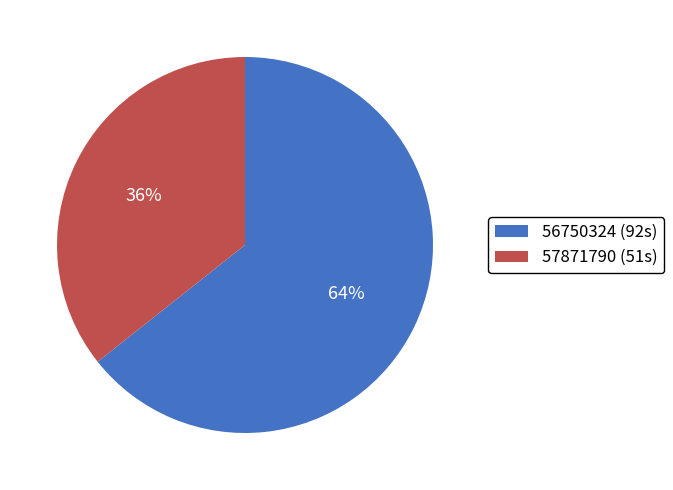

Approximately how many times larger is the value at 57871790 compared to 56750324?

0.6